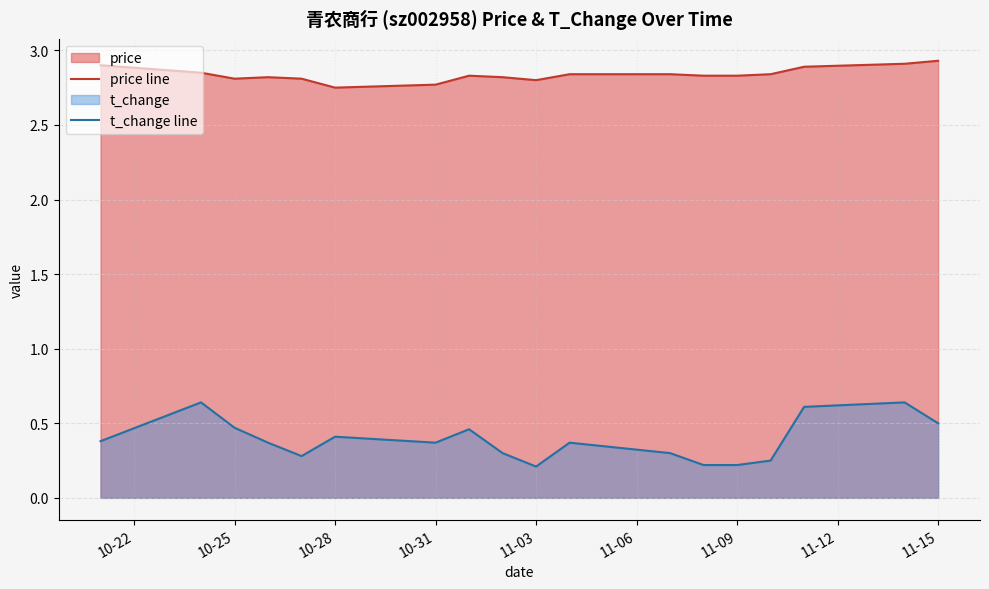

What is the average value of the t_change line series?

0.4